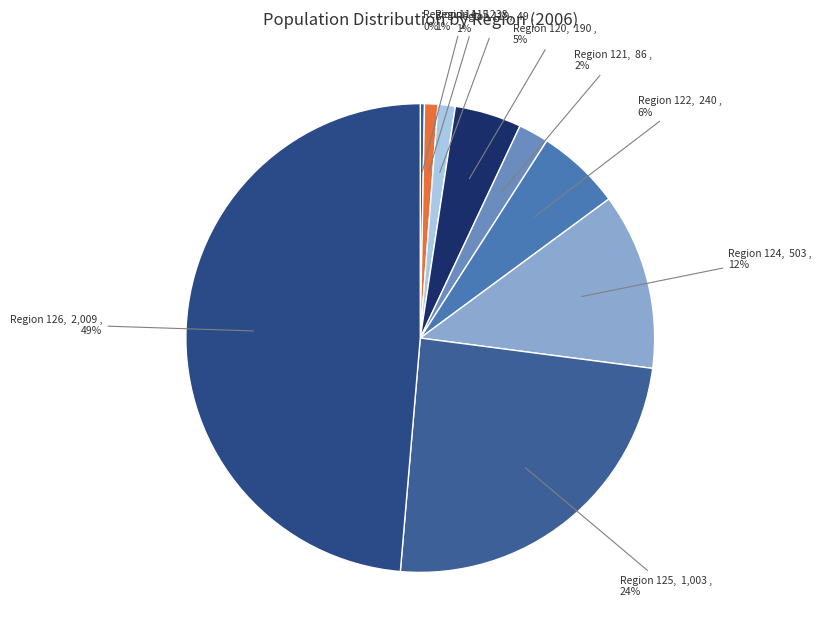

What percentage is the Region 126 slice, to the nearest percent?

49%